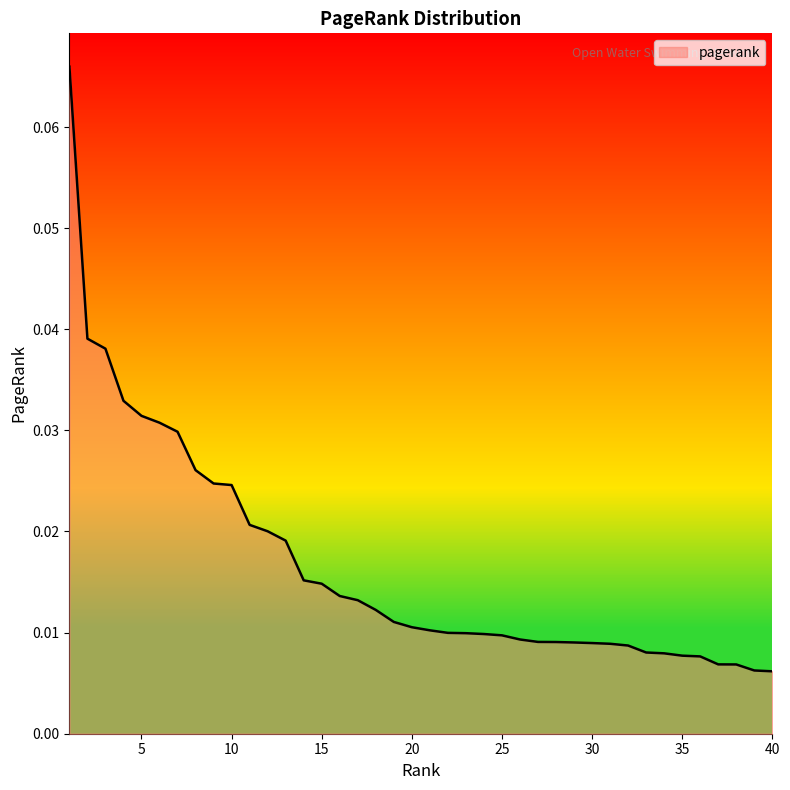

How many values are between 0 and 1?

40